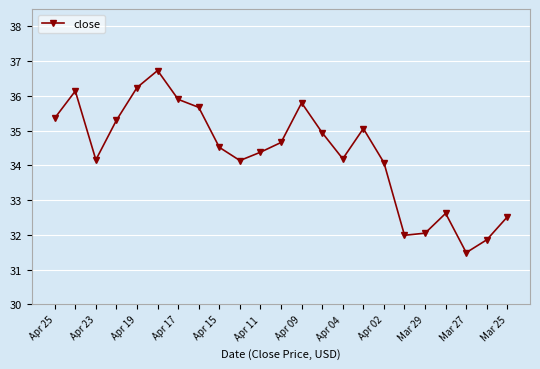

What is the greatest value displayed?

36.7